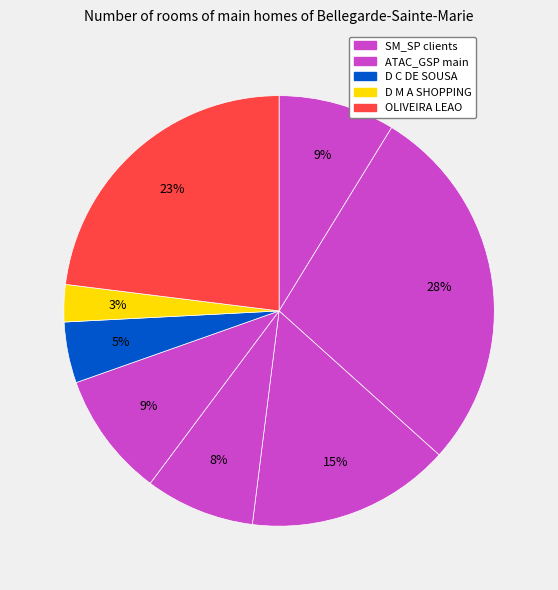

How many segments does this pie chart have?

8